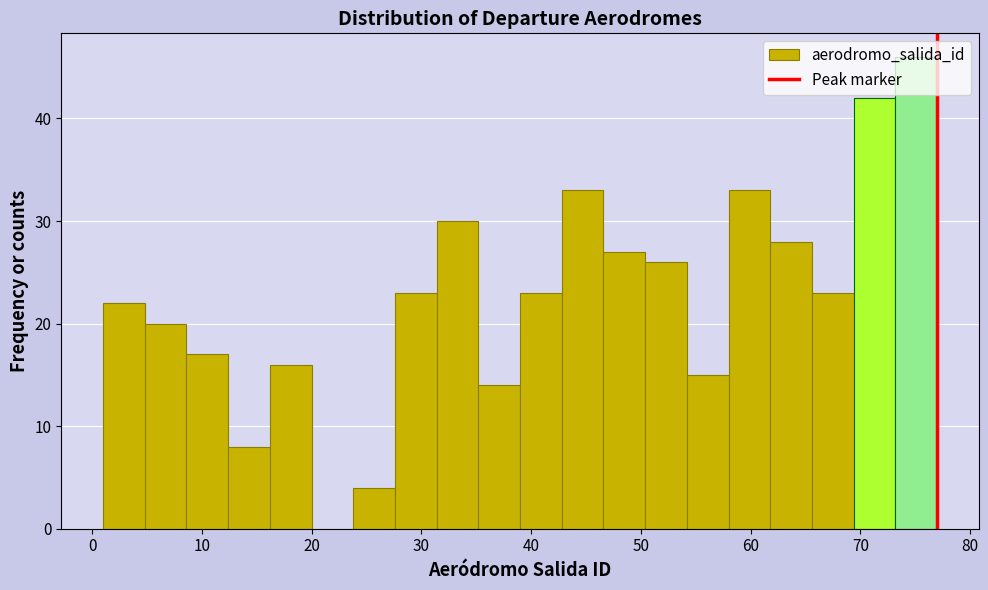

Around what value on the x-axis is the tallest bar? Give the approximate position of its centre, as read against the axis.

75